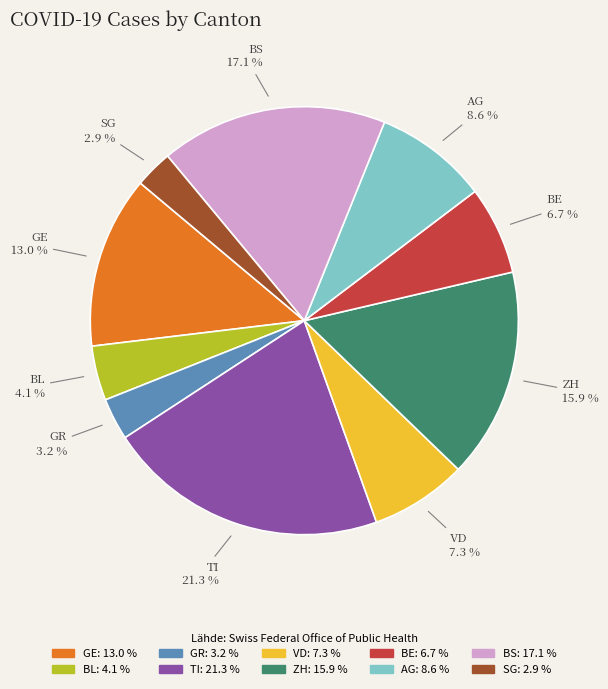

How much of the chart is everything except BS?

82.9%